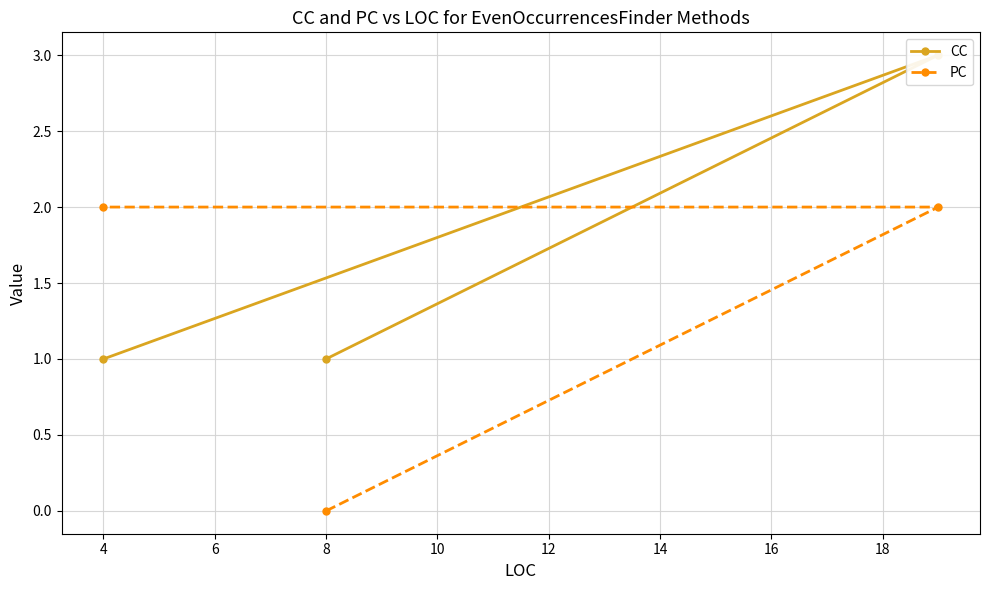

Is it true that PC equals 2 at 4?

True